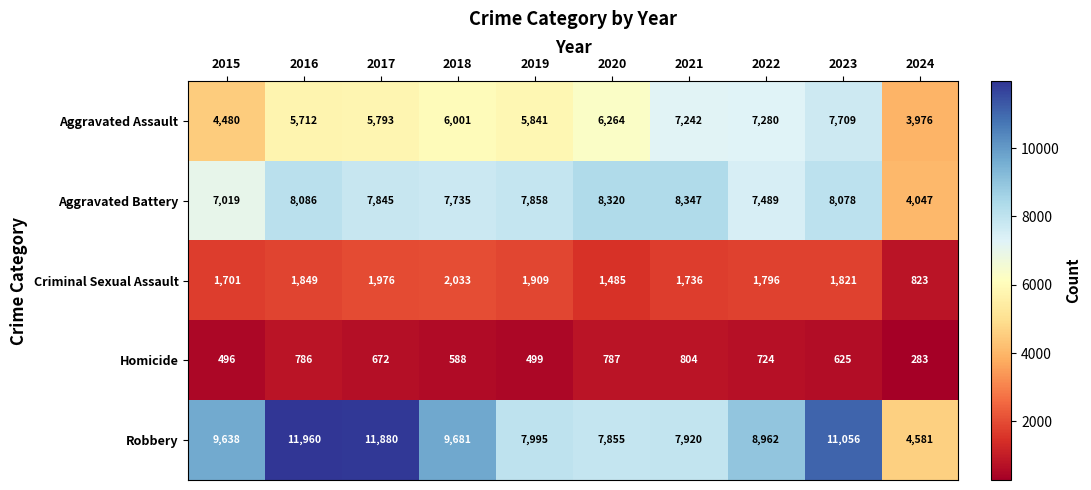

Is the value of Robbery at 2021 greater than the value of Criminal Sexual Assault at 2022?

Yes